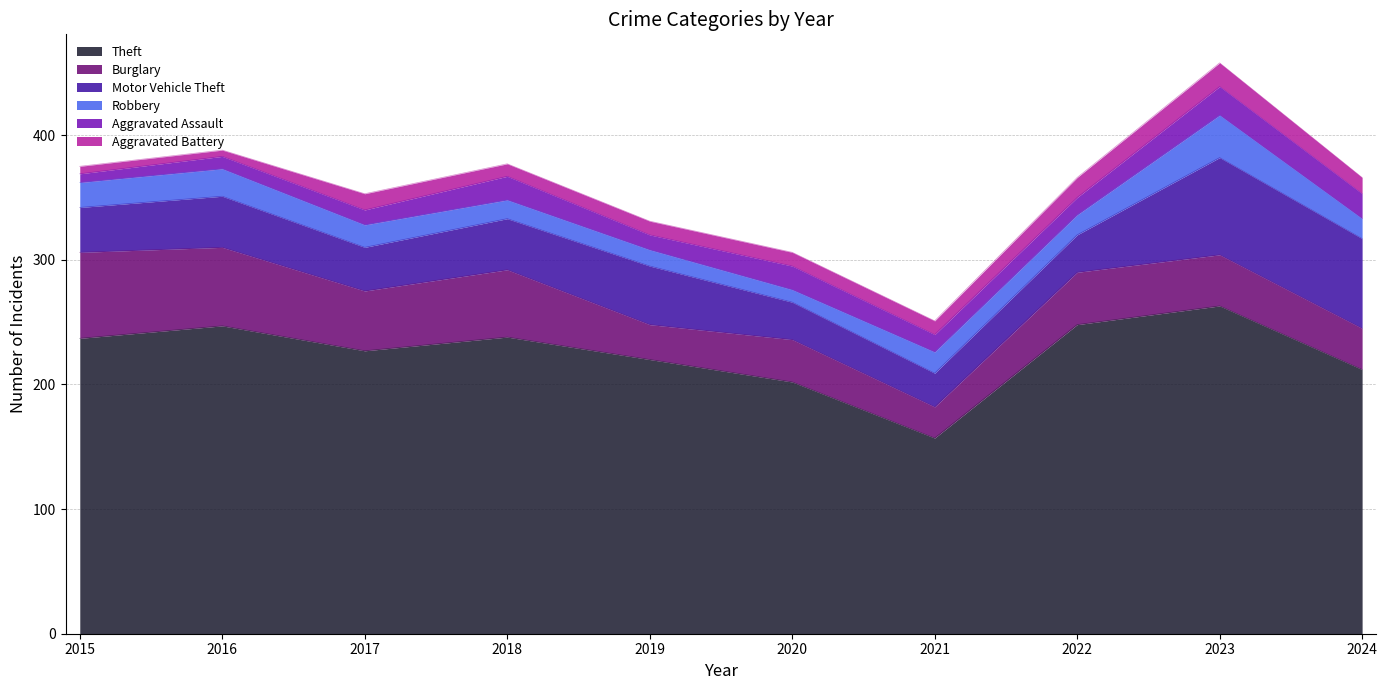

What is the maximum value for Theft?

263